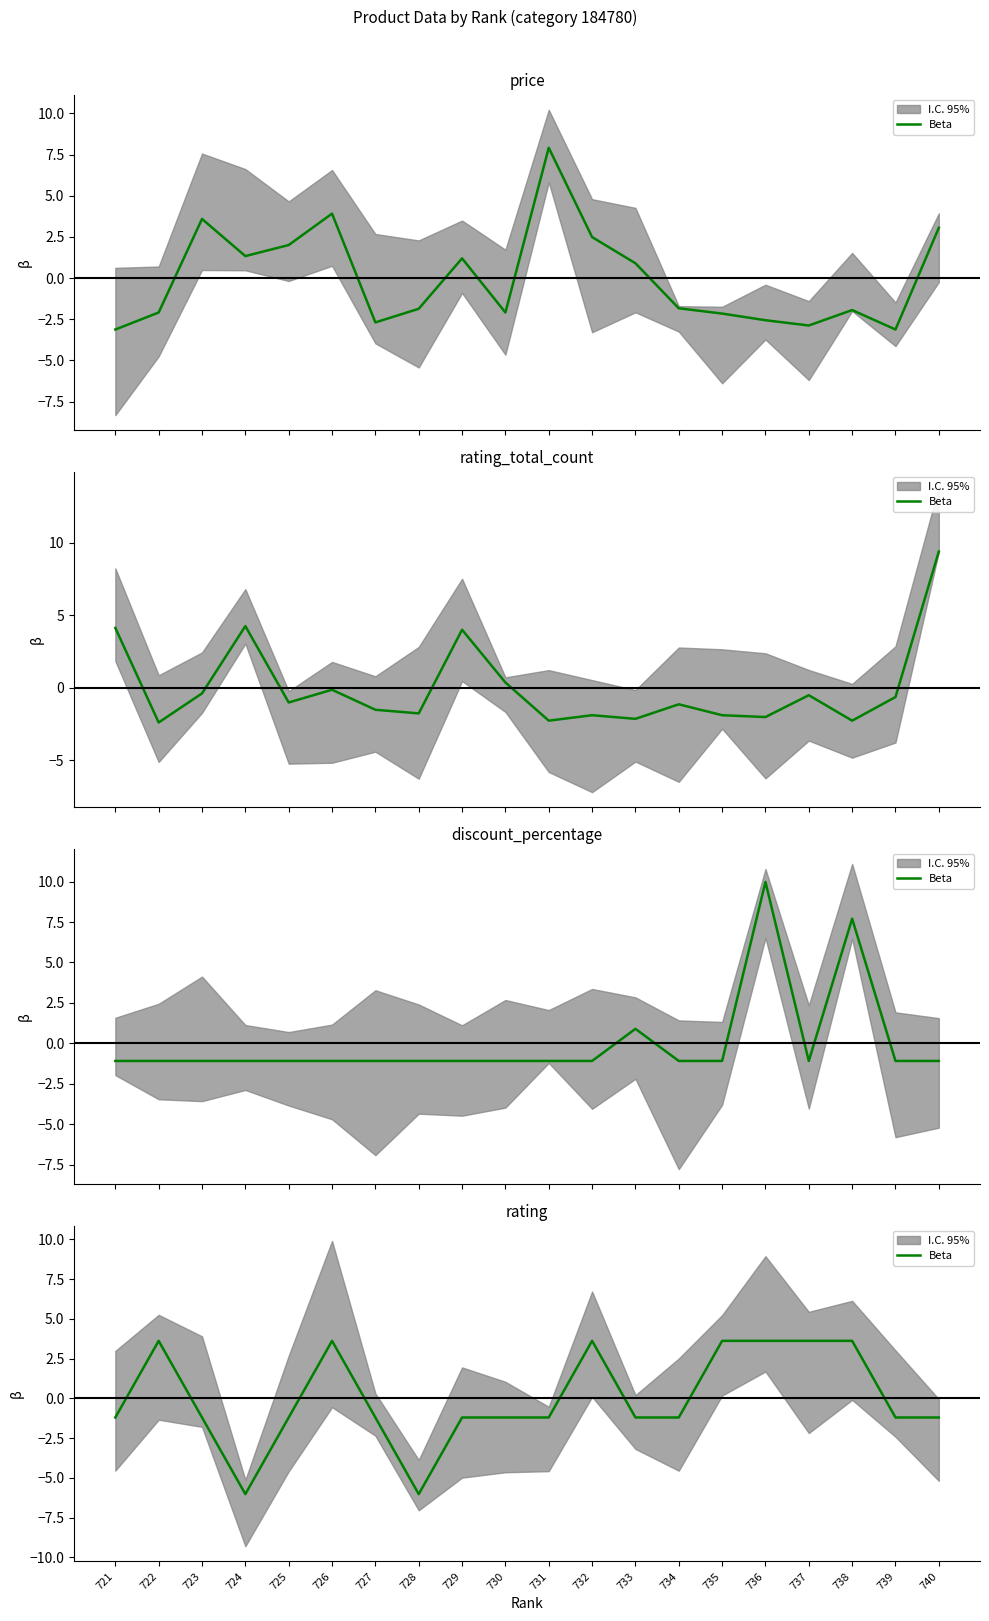

At which label does the data first exceed -1?

722